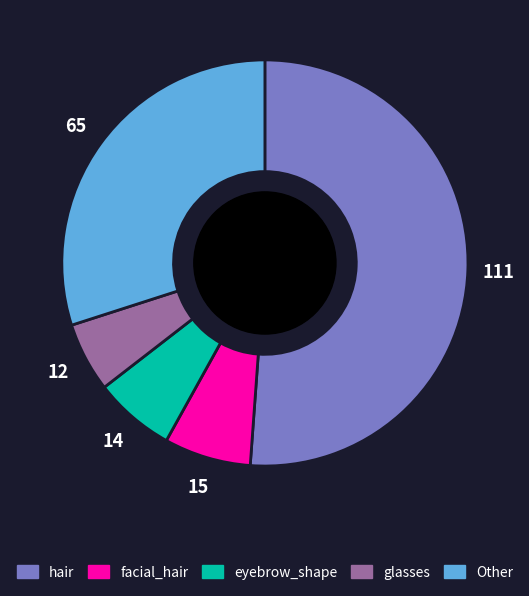

Is there a majority slice in this chart?

Yes